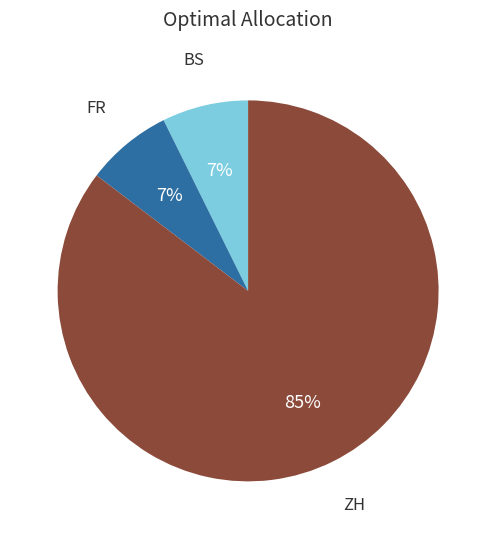

Does any single category account for the majority?

Yes